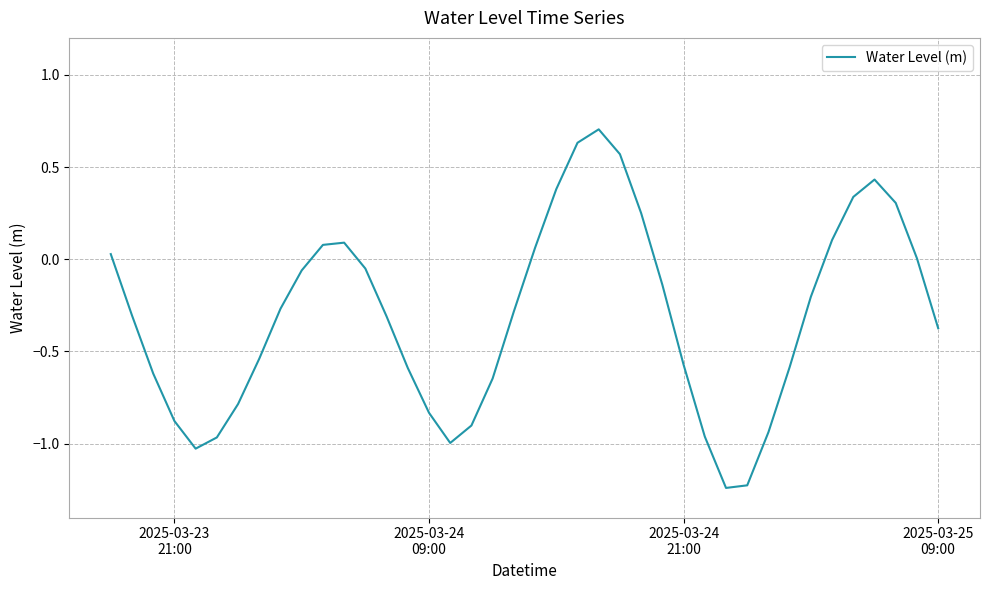

What is the difference between the maximum and minimum values?

1.9